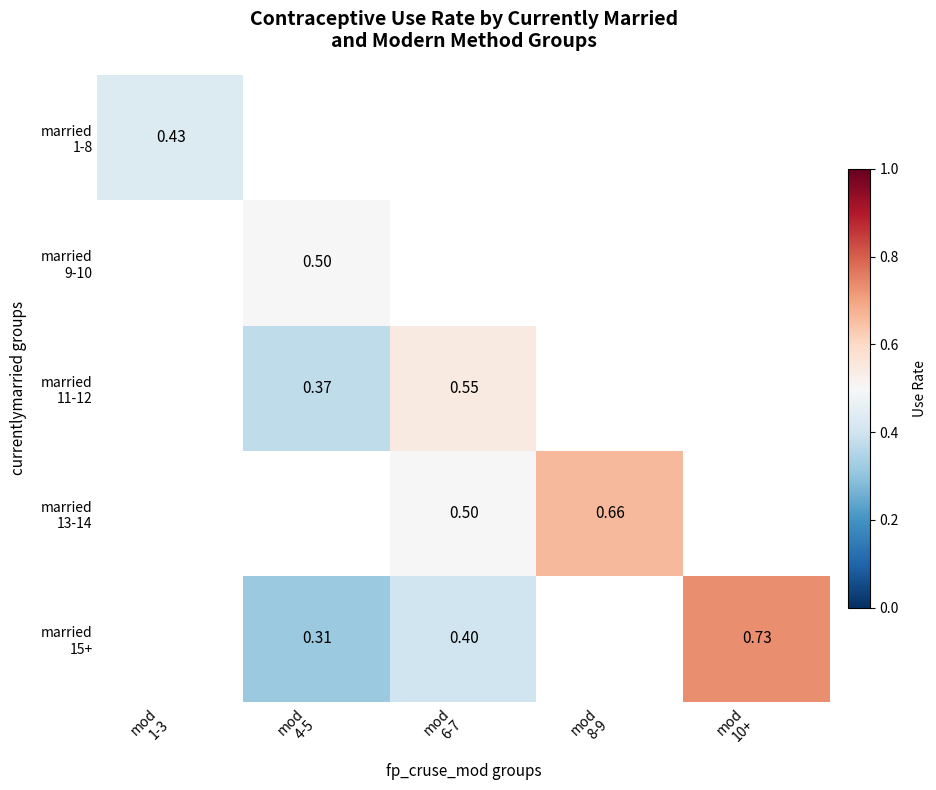

Count the number of categories in the chart.

5